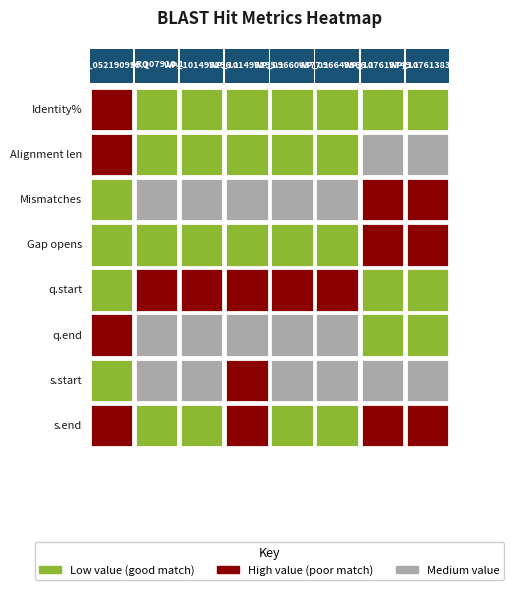

Rank the series by their maximum value, from highest to lowest.

WP_107619749.1, WP_107613835.1, WP_096649966.1, WP_096604377.1, WP_101495295.1, WP_101495296.1, ARQ07910.1, WP_052190999.1